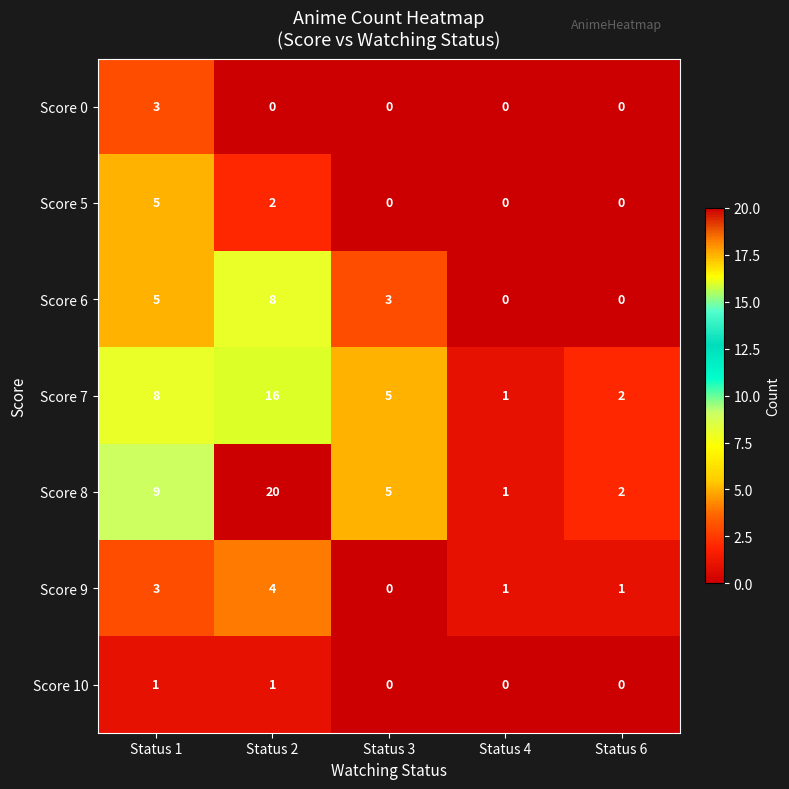

Which series has the largest range (max minus min)?

Score 8